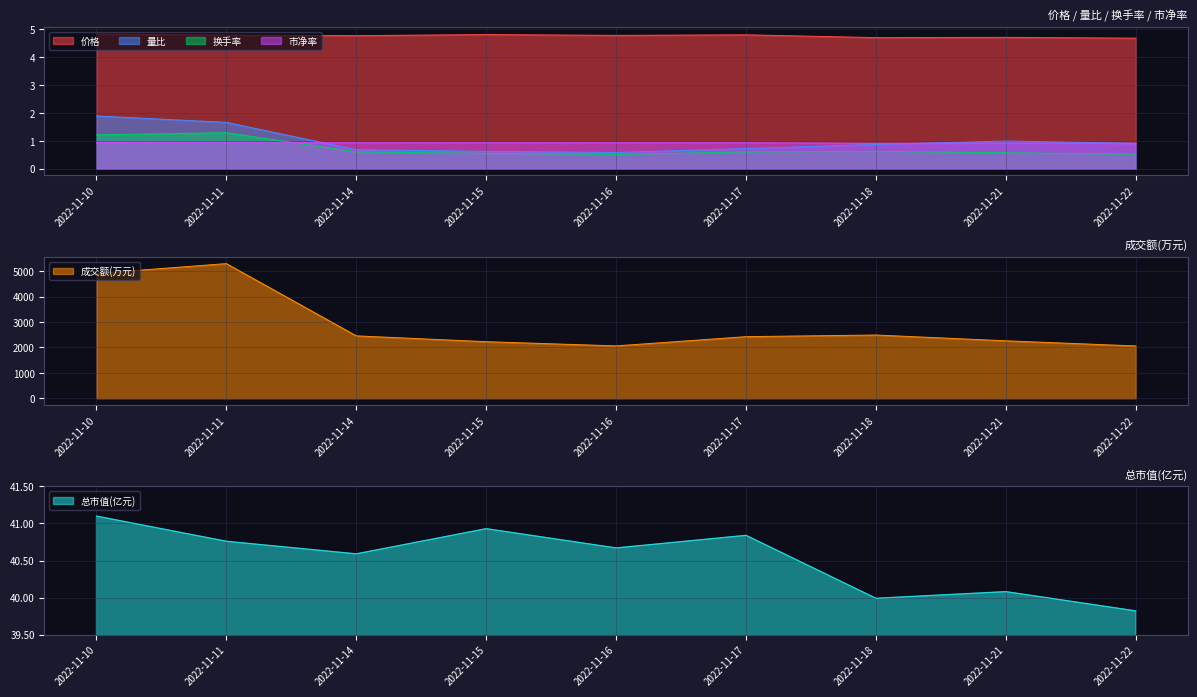

Is the value of 价格 at 2022-11-15 greater than the value of 换手率 at 2022-11-17?

Yes